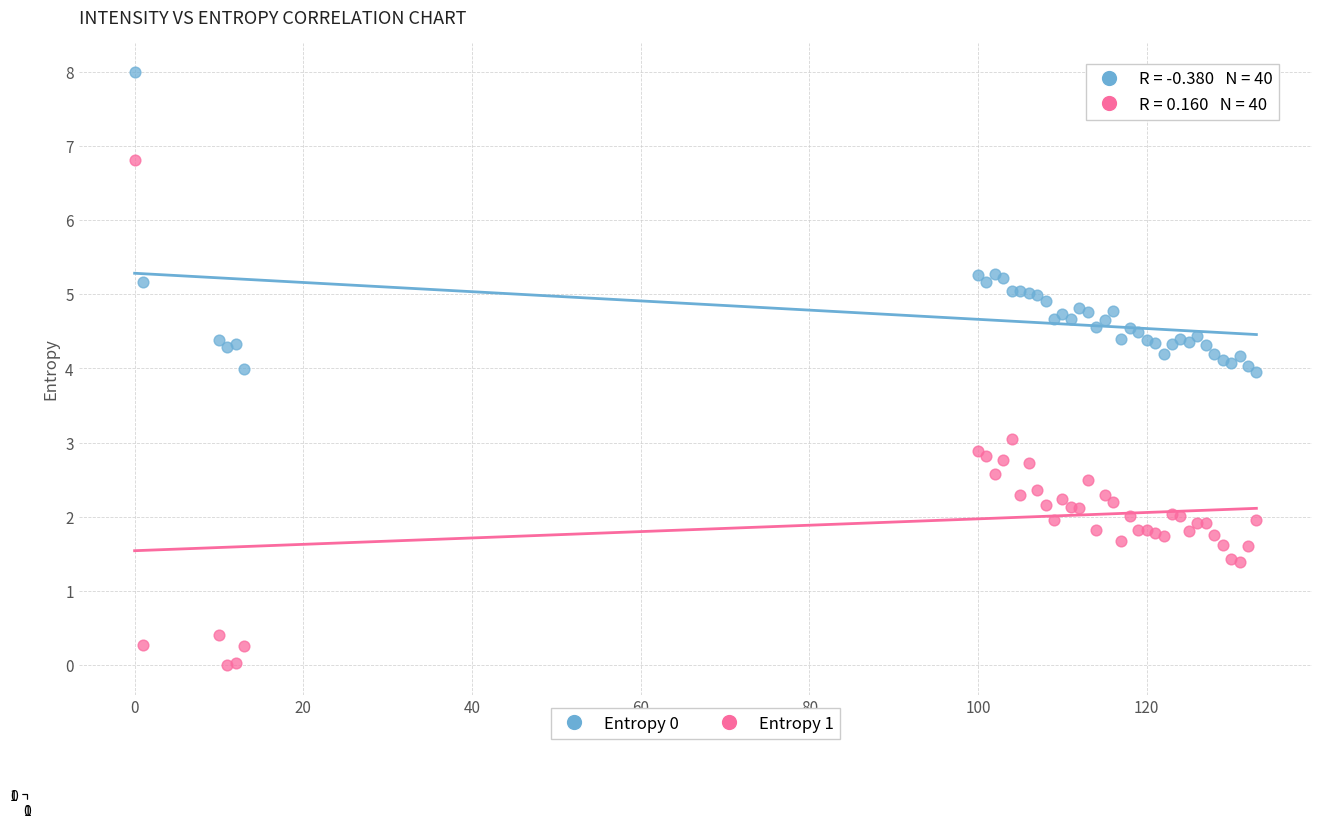

Which series reaches the minimum Y coordinate?

Entropy 1